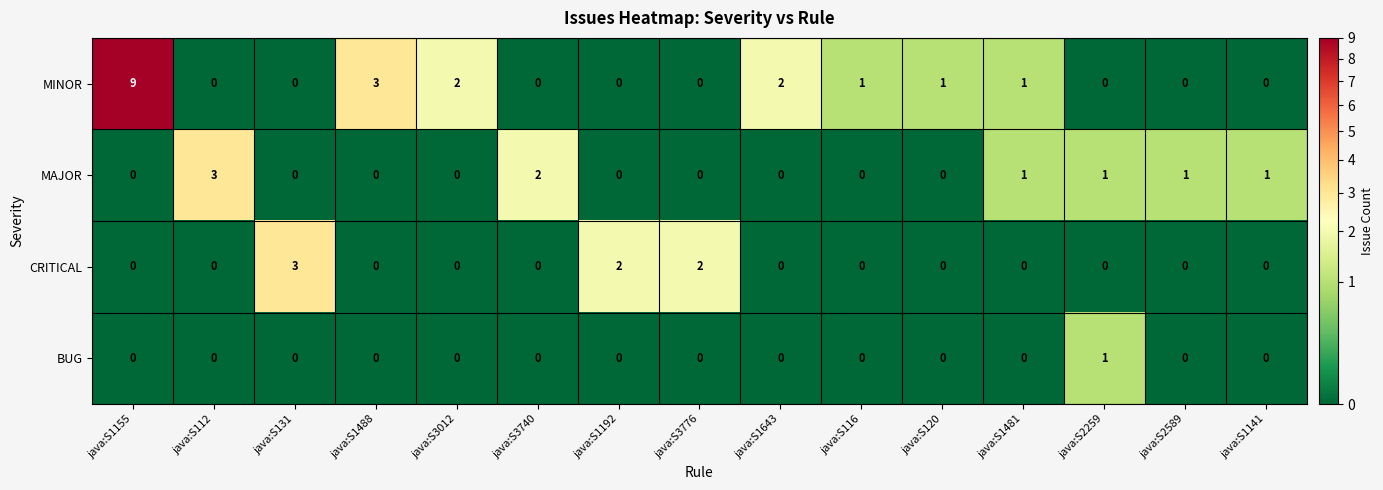

What is the total value across all series at java:S131?

3